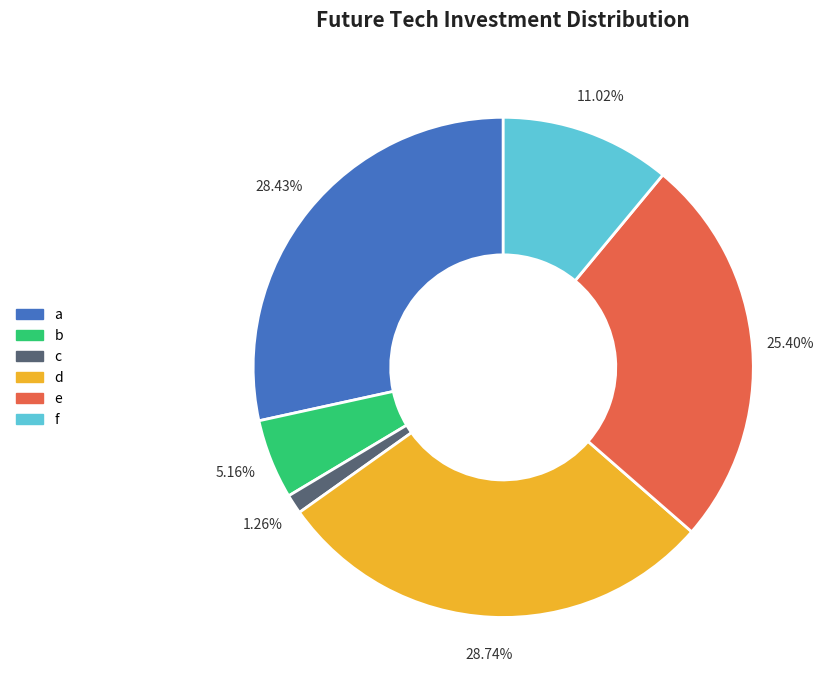

How many segments does this pie chart have?

6